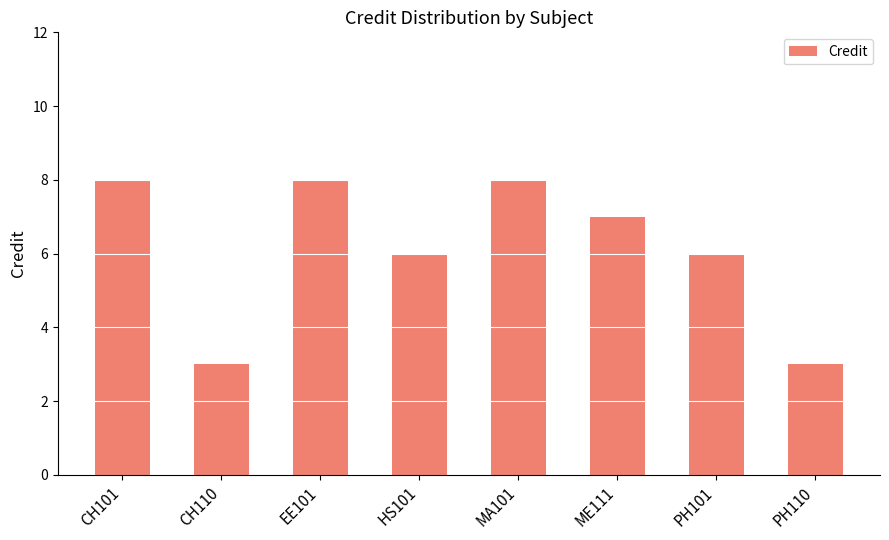

What is the sum of all values?

49